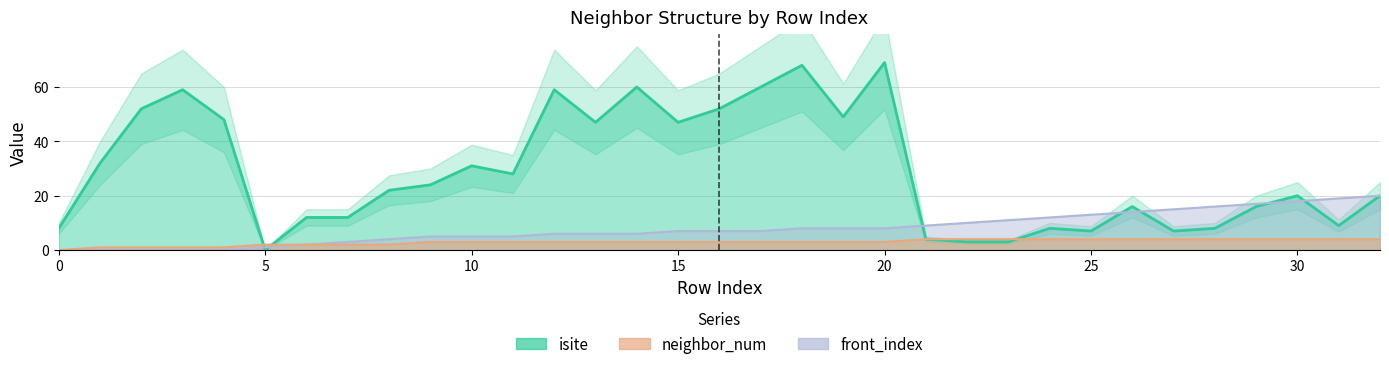

True or false: front_index and neighbor_num cross at least once.

False